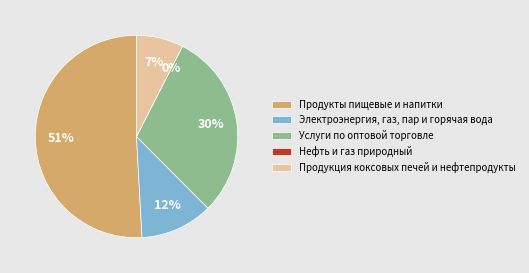

Does Продукты пищевые и напитки account for over 50% of the chart?

Yes